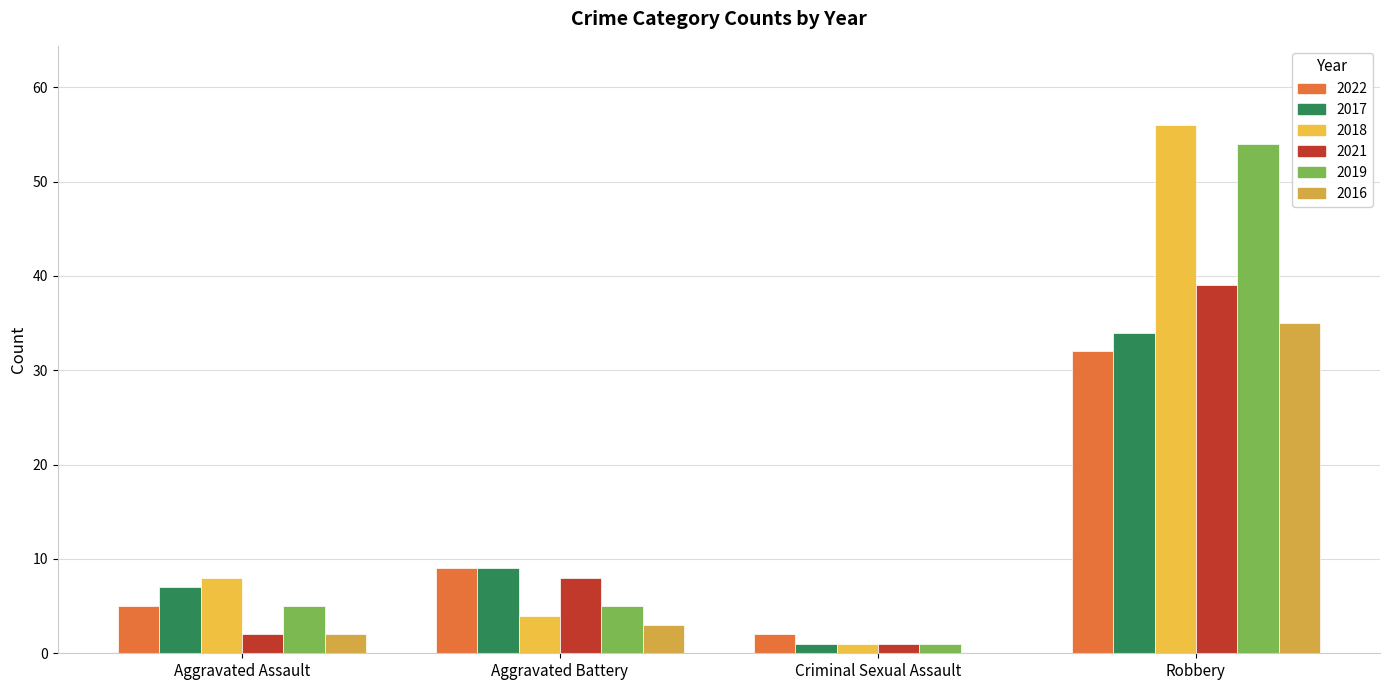

What is the difference between the 2016 values at Aggravated Battery and Robbery?

32